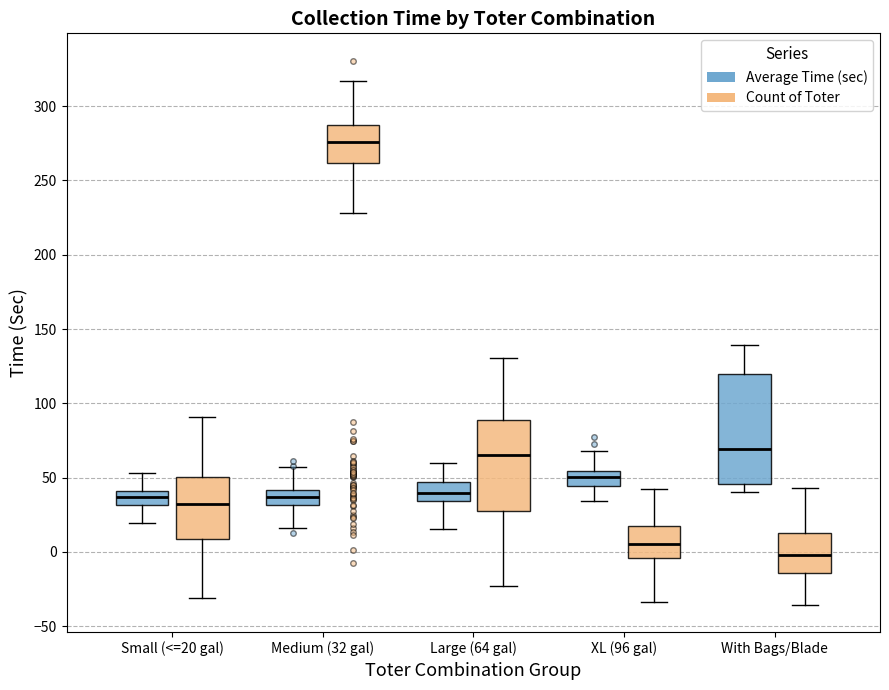

Comparing the boxes themselves (not the whiskers), which one is the tallest?

With Bags/Blade (Average Time (sec))